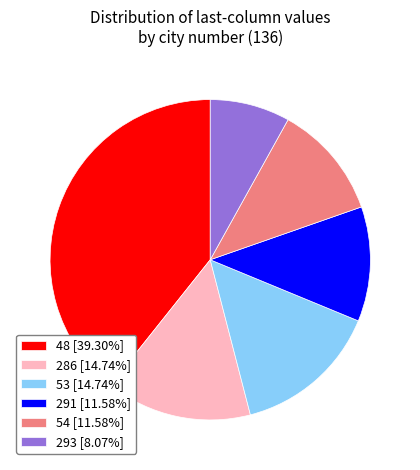

Do 293 [8.07%] and 48 [39.30%] together represent more than half of the pie?

No